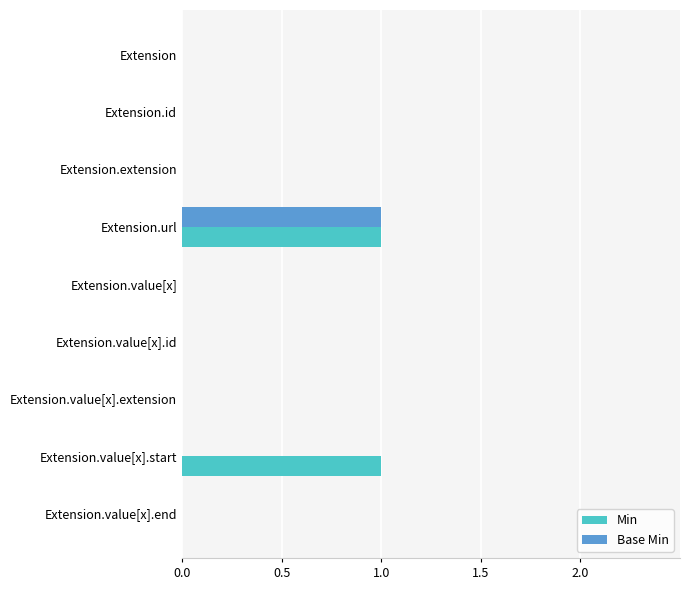

The Min series shows 0 at Extension.extension. True or false?

True